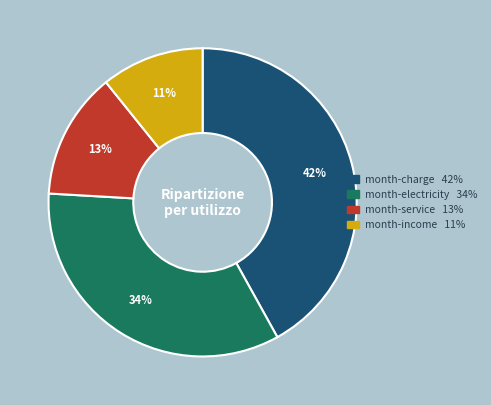

What is the ratio of the value at month-service to the value at month-charge?

0.3